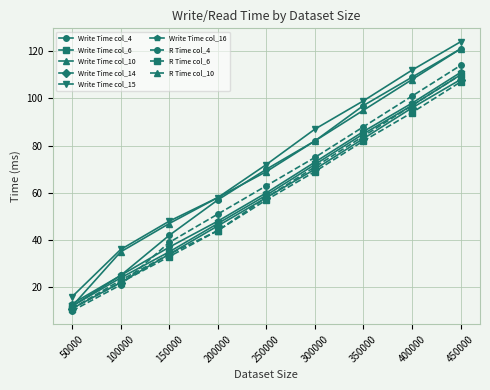

What is the smallest value displayed?

10